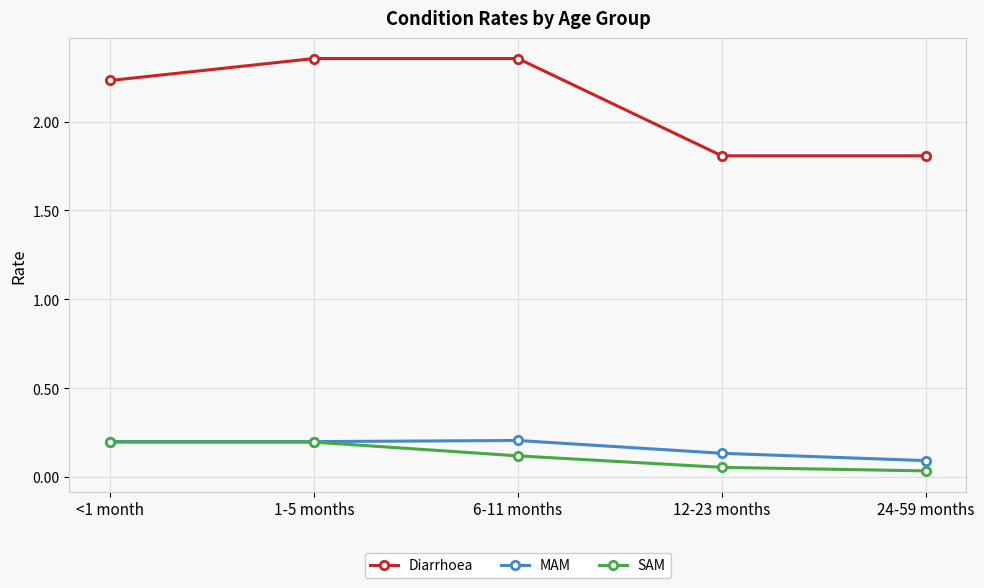

At how many categories does at least one series exceed 1?

5